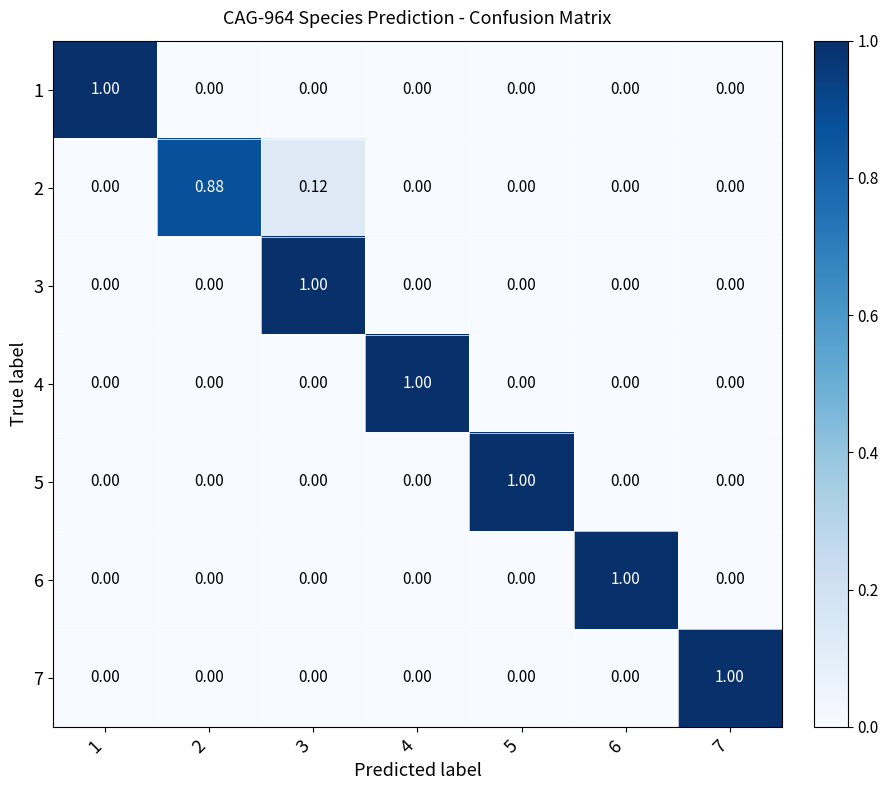

What is the spread (max minus min) of values at 2?

0.9